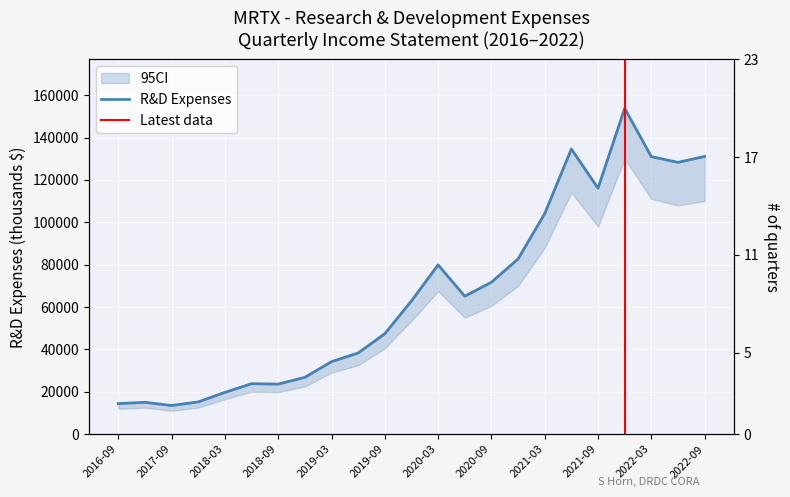

What is the change in value from 2017-03-31 to 2019-06-30?

+23300